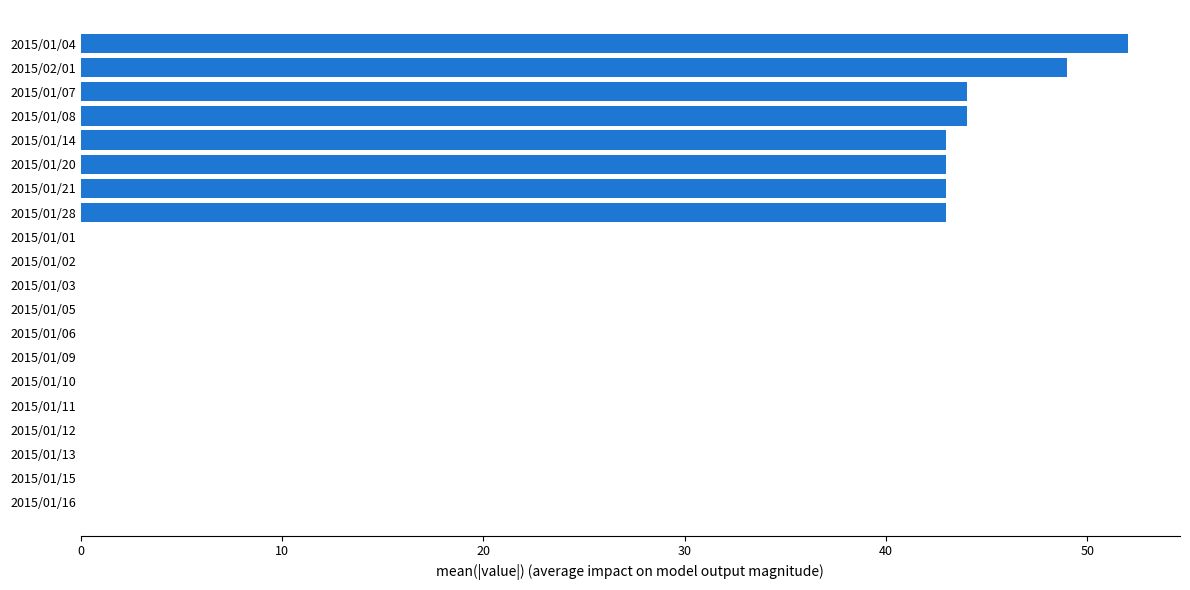

At which category does the chart reach its peak across all series?

2015/01/04